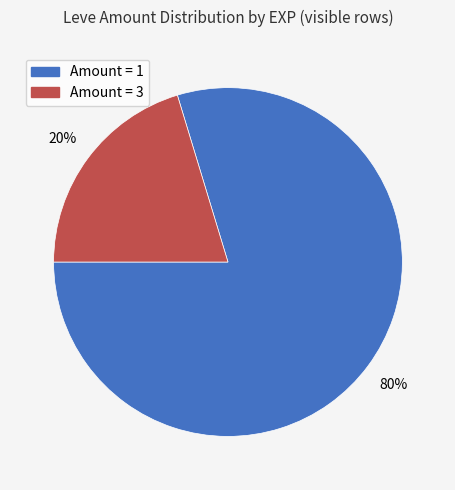

Is there a majority slice in this chart?

Yes